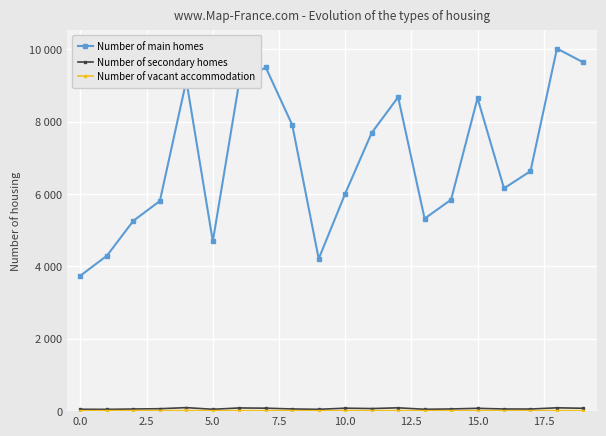

Is this an area chart (filled region under the line)?

No